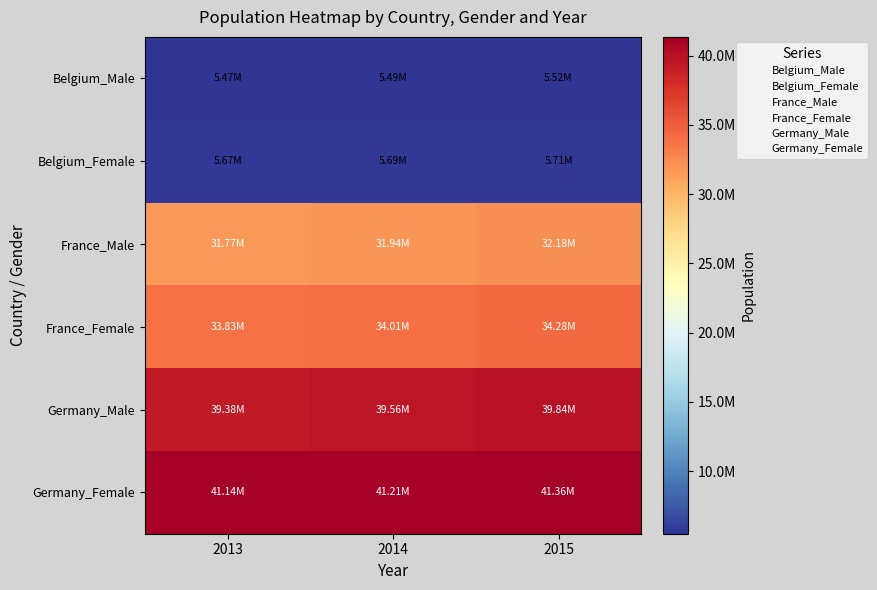

At how many categories does at least one series exceed 30633854?

3